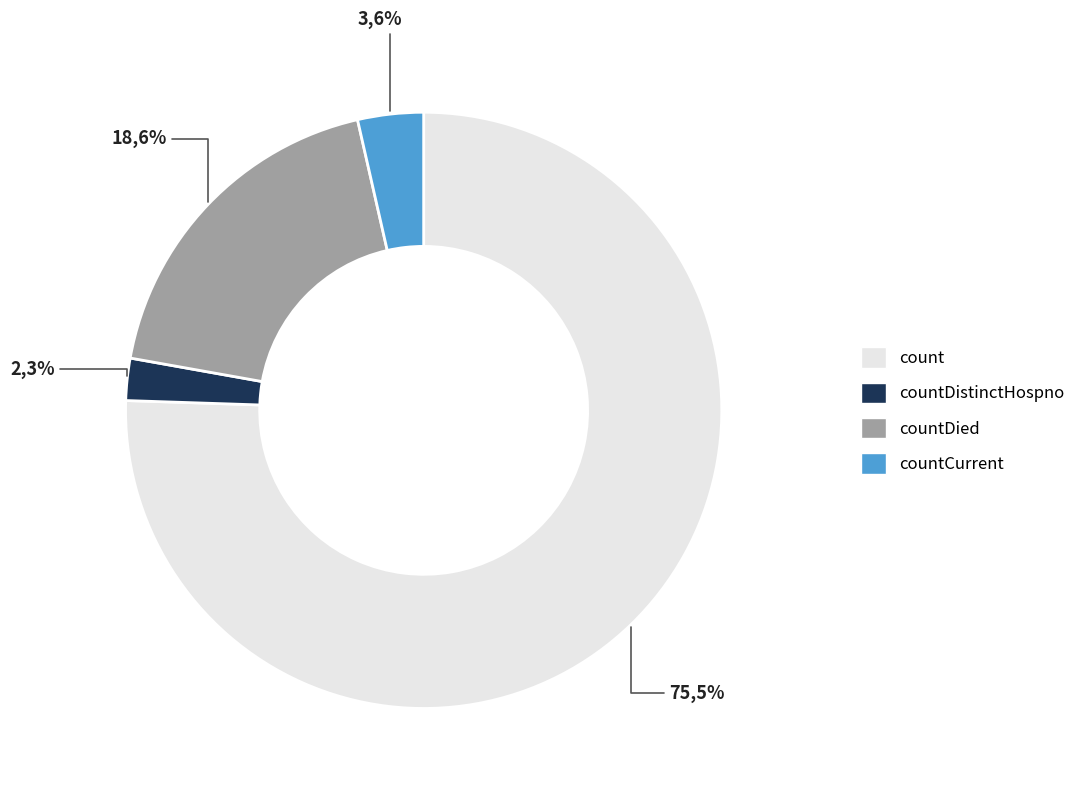

Which category has the smallest portion of the pie?

countDistinctHospno